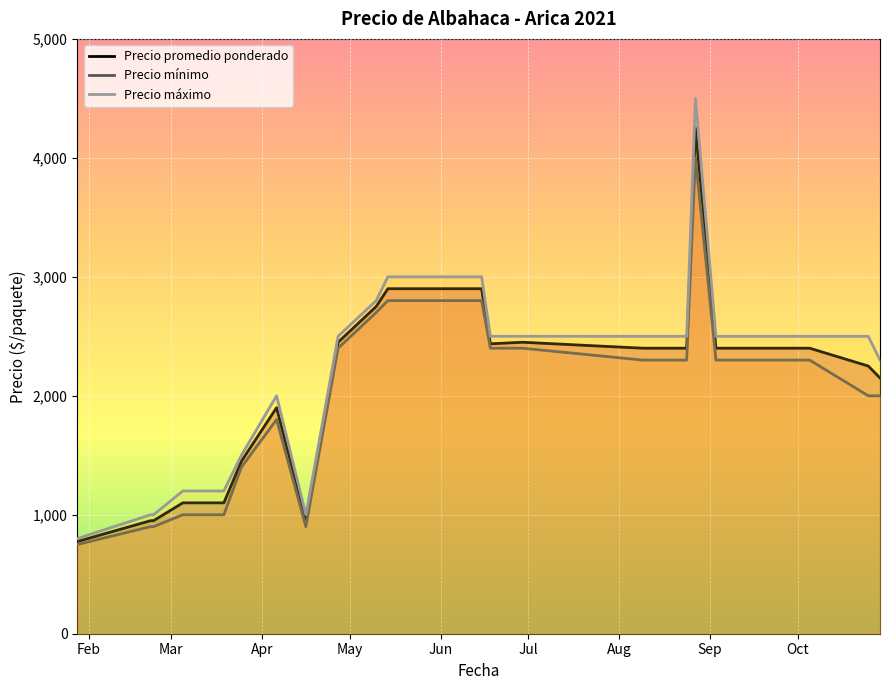

True or false: Precio promedio ponderado and Precio máximo cross at least once.

False